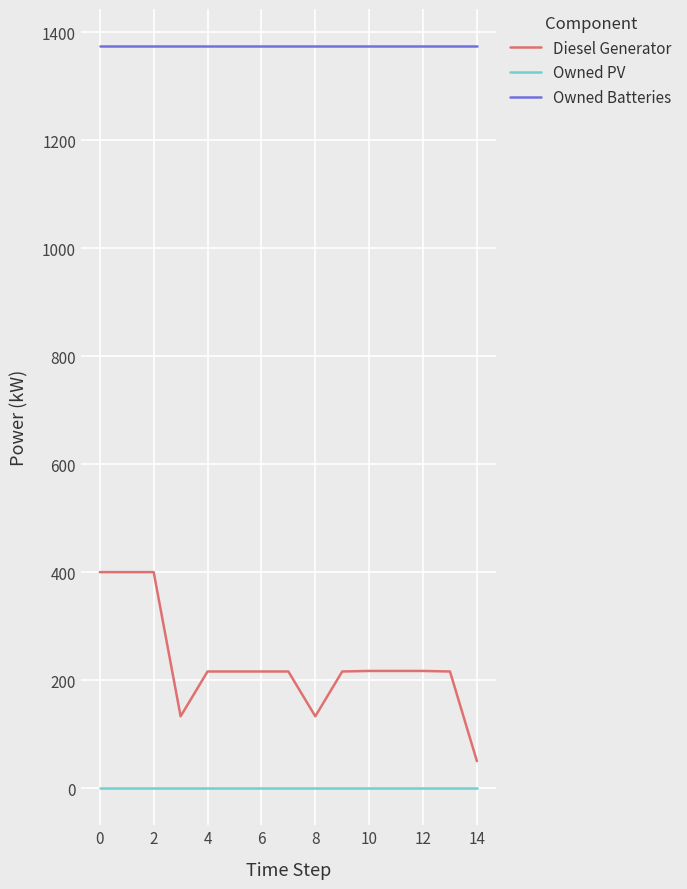

Which series has the widest spread of values?

Diesel Generator